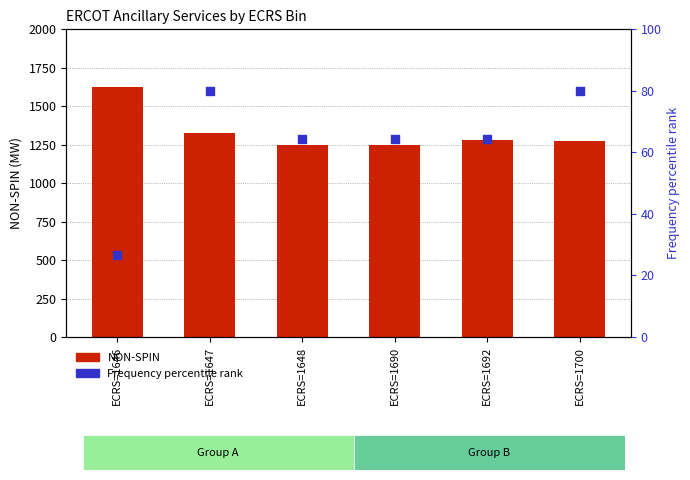

At how many categories does at least one series exceed 848?

6